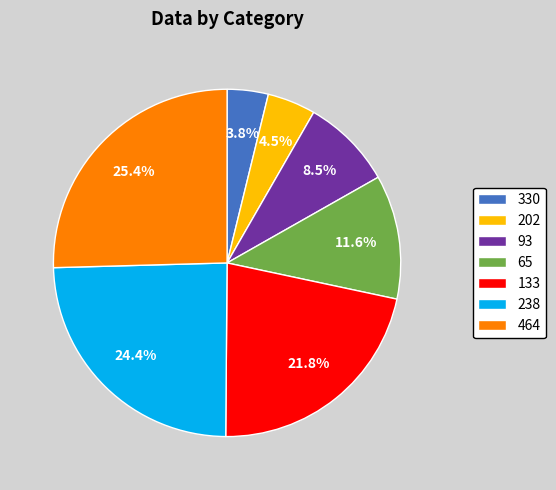

Which slice is the smallest?

330